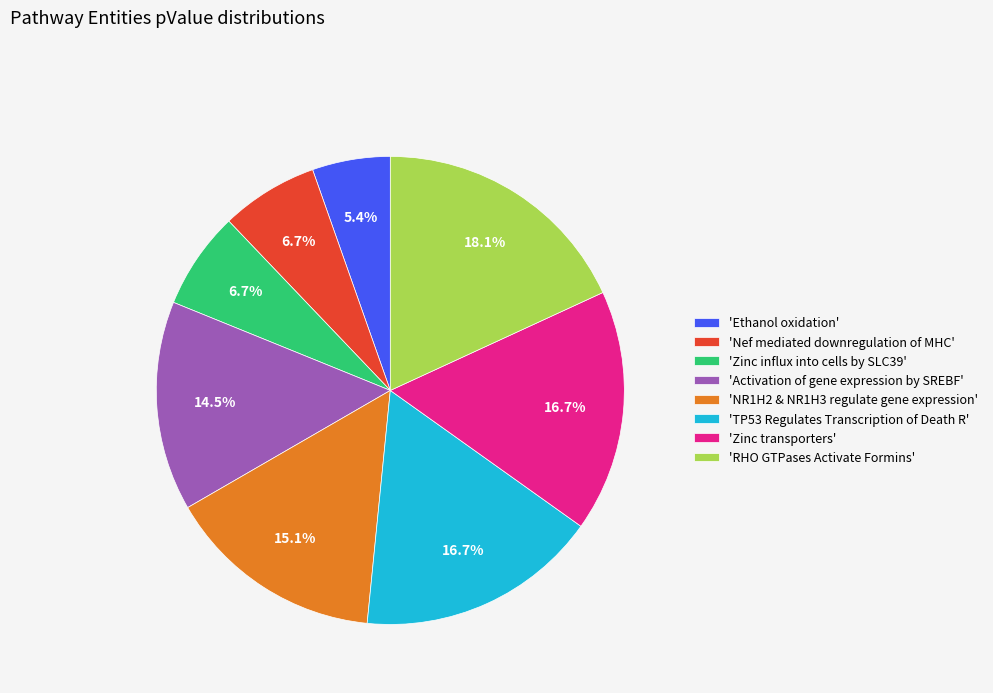

Is there any slice that represents more than half of the pie?

No